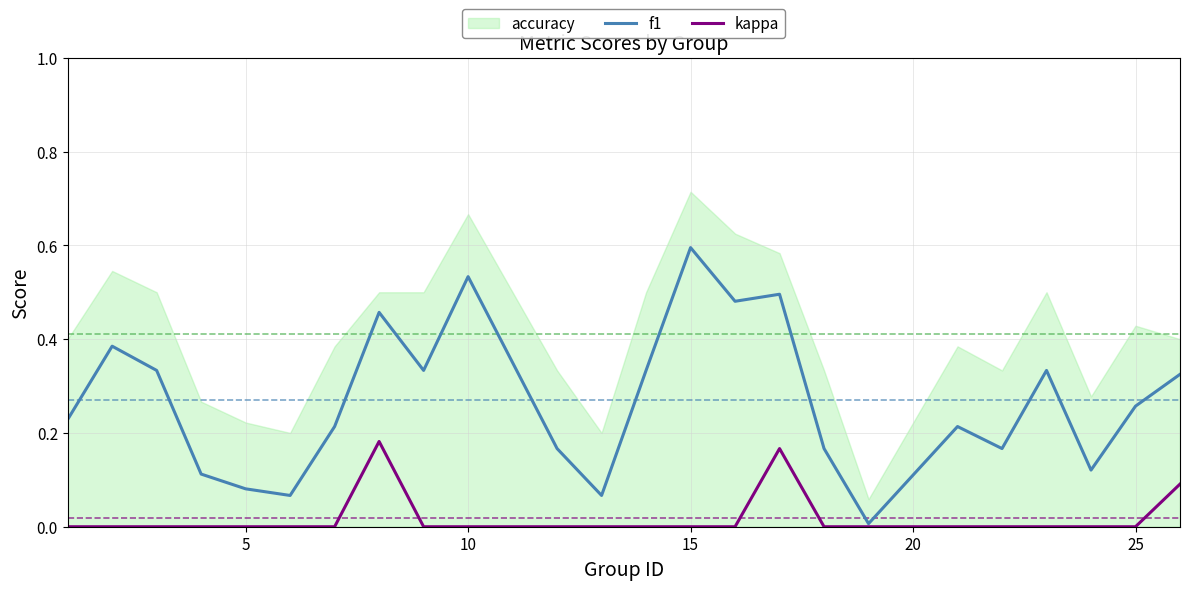

In kappa, how many points are higher than both neighbors (excluding endpoints)?

2